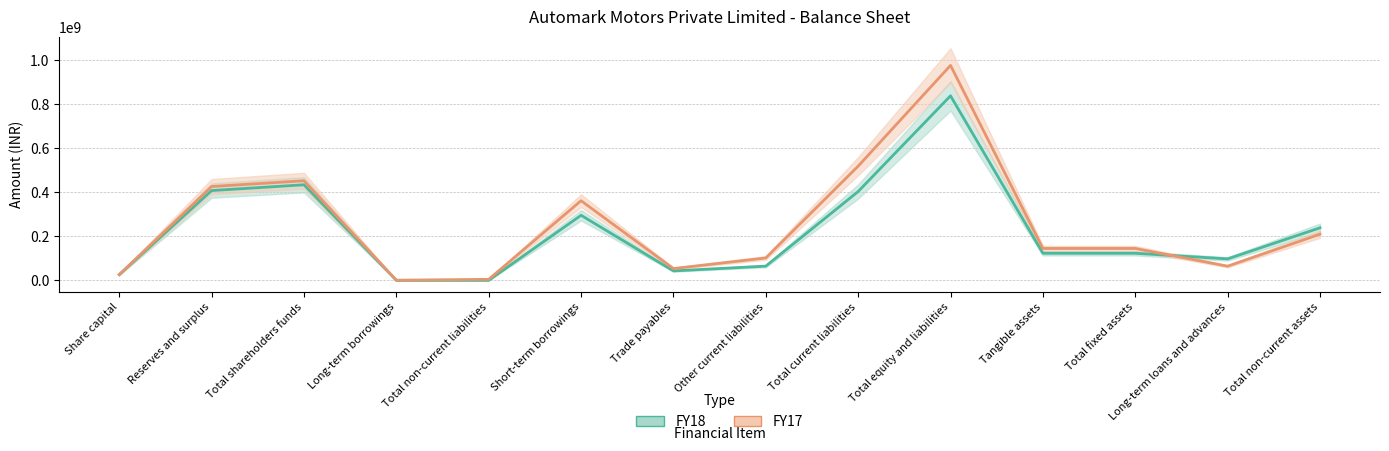

True or false: FY18 has a value of 43056000 at Trade payables.

True